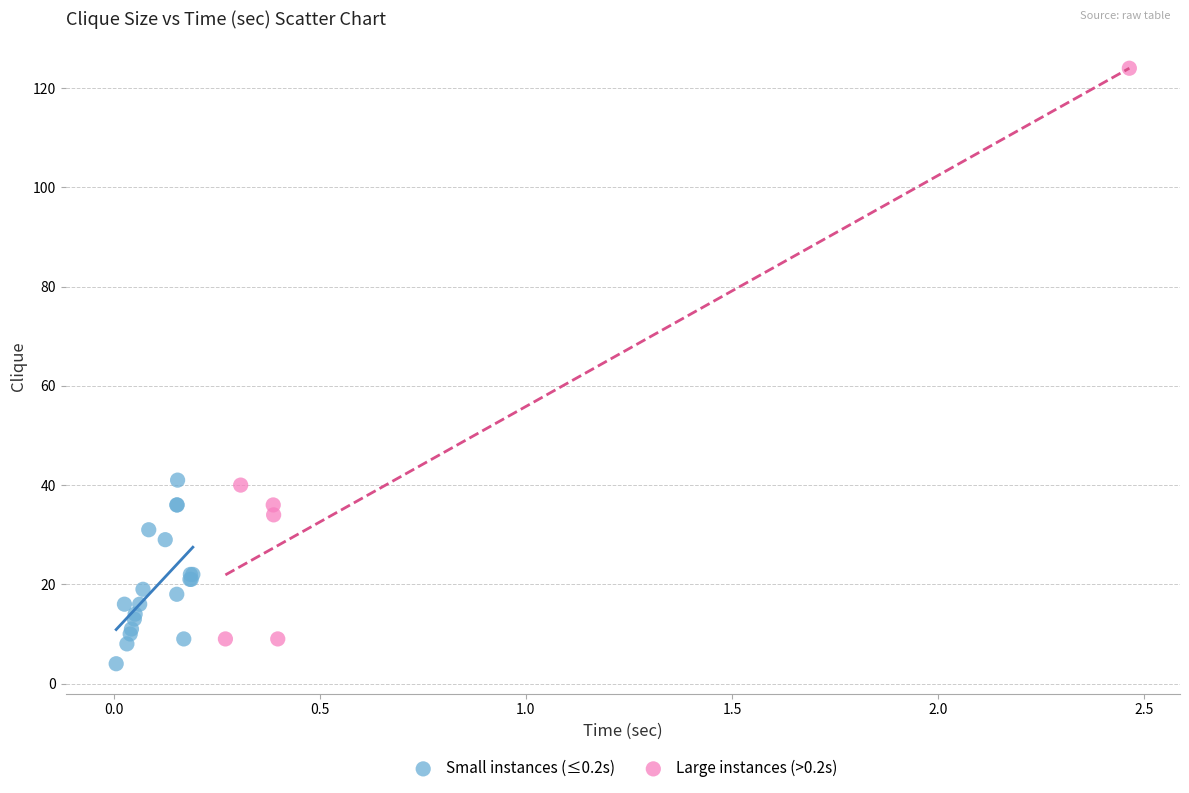

Which series has the largest Y range (max minus min)?

Large instances (>0.2s)